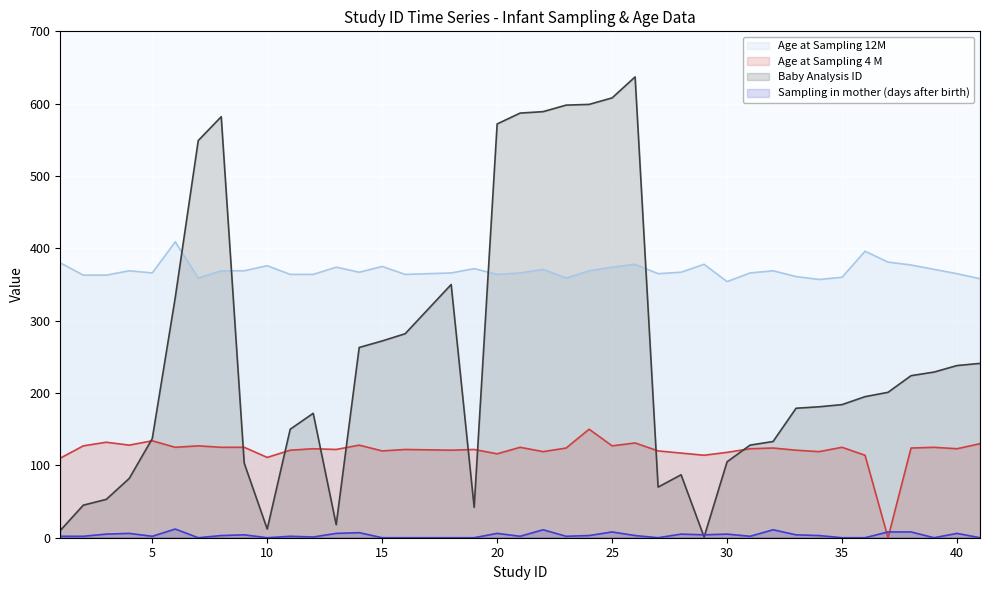

What is the spread (max minus min) of values at 15?

375